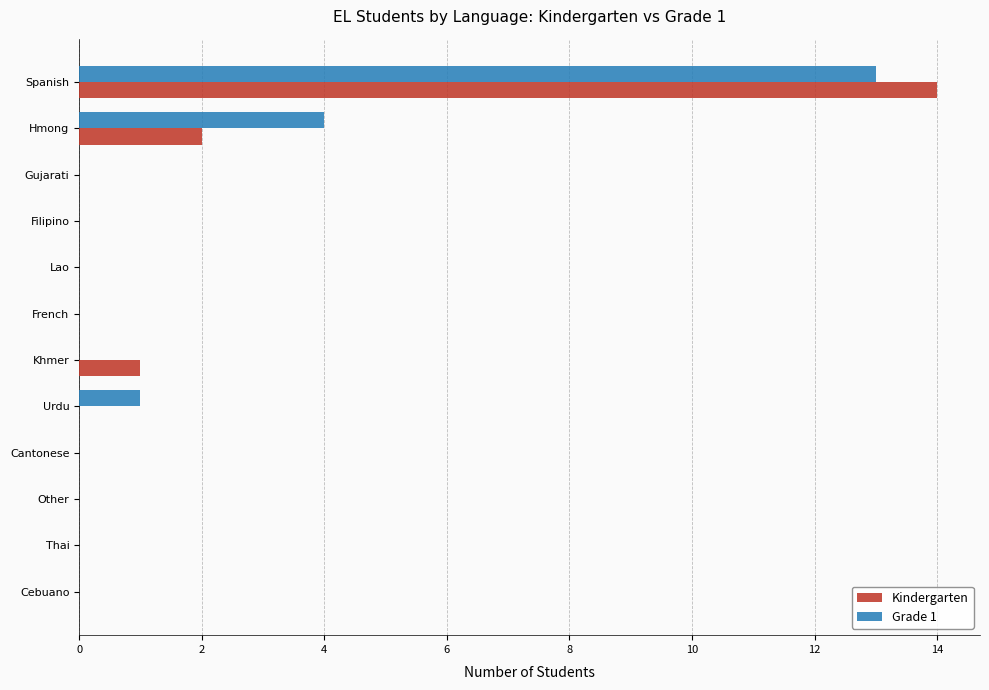

At which category is the sum across all series the highest?

Spanish